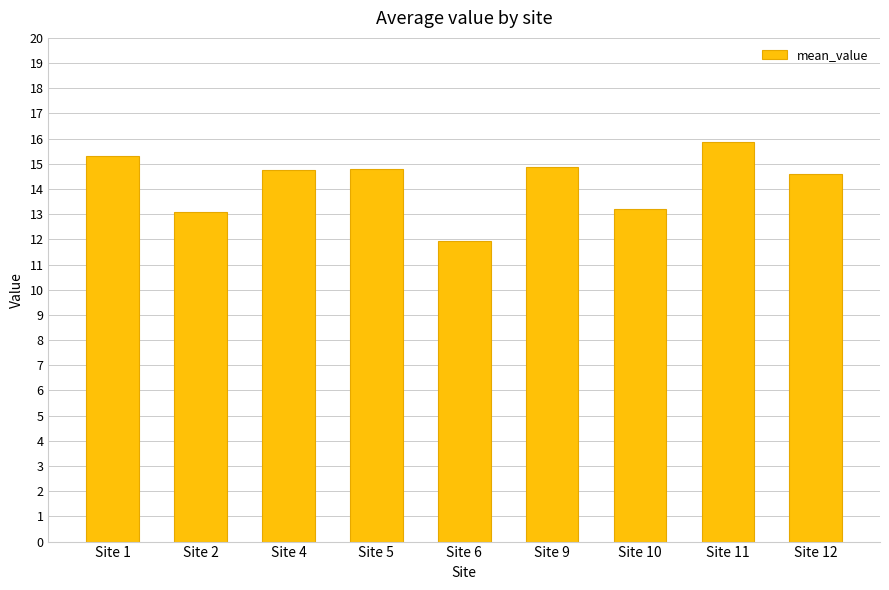

At which label does the data first exceed 14?

Site 1